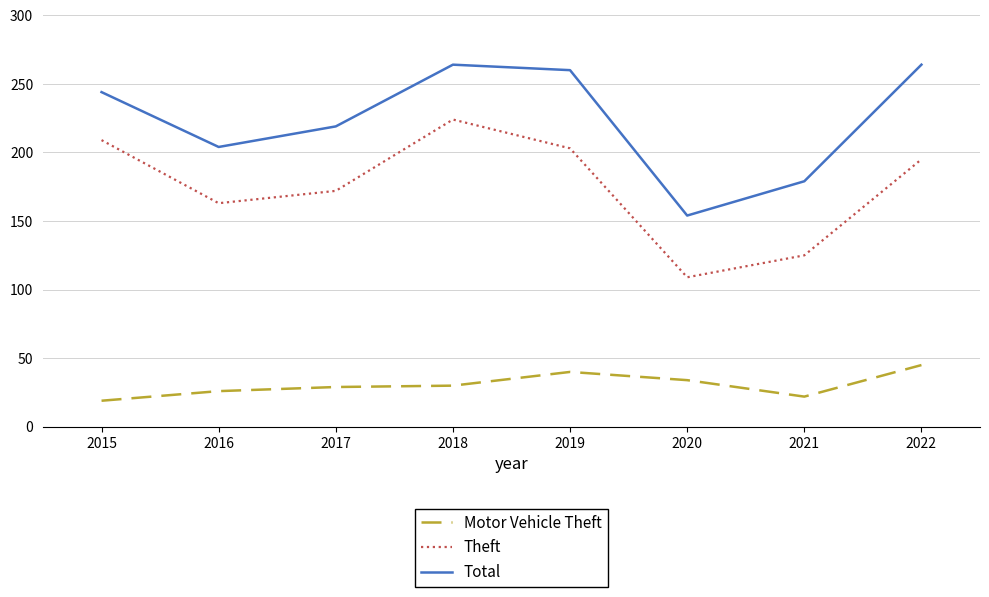

The value of Total at 2016 is 290. True or false?

False